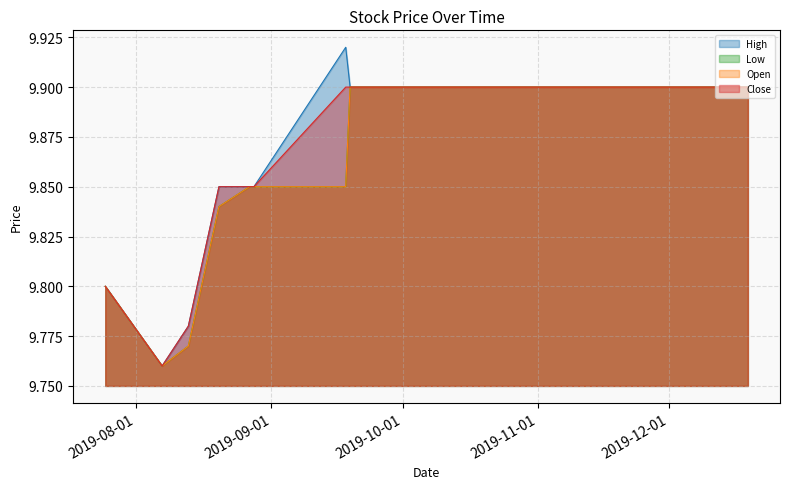

What is the value of the Open point at the 4th from the left?

9.8